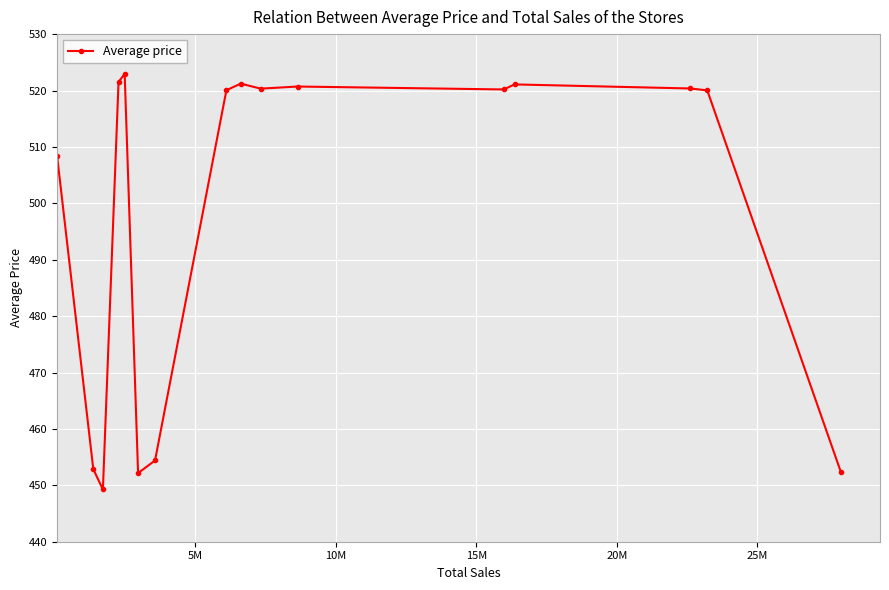

Does the chart have visible grid lines?

Yes